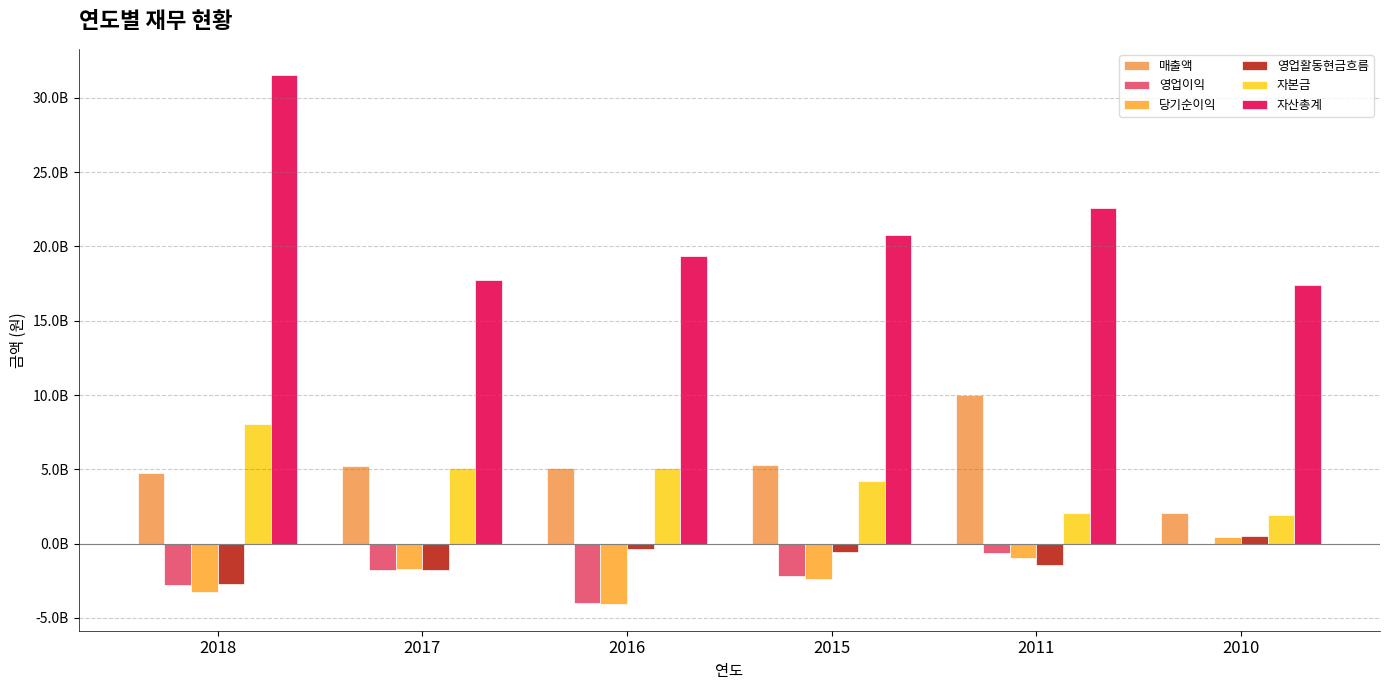

Are the bars horizontal?

No